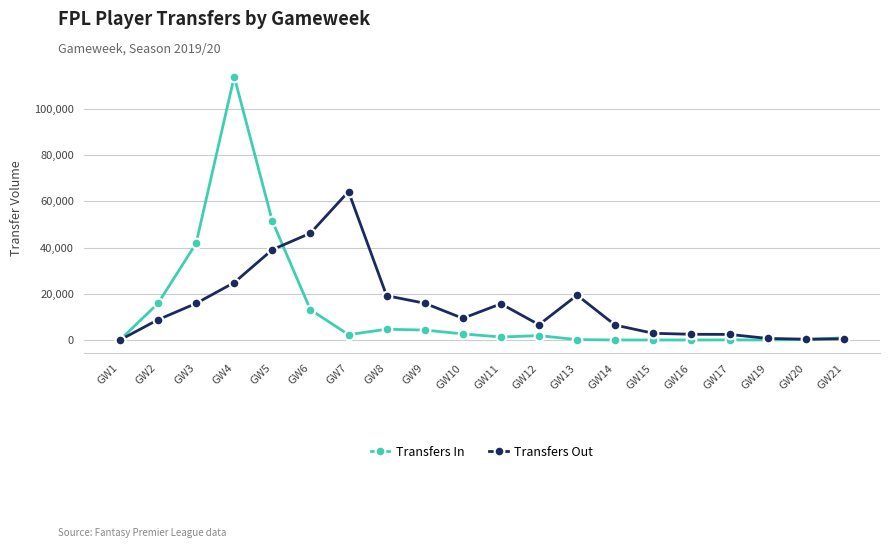

Which category has the highest value across all series?

GW4